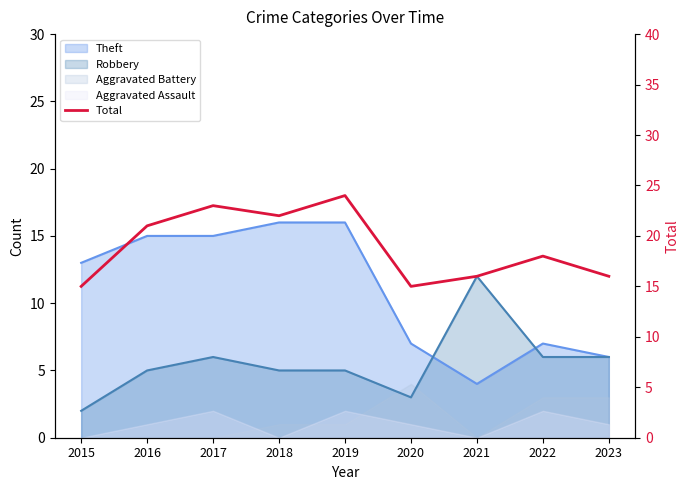

The value at 2023 is 23. True or false?

False